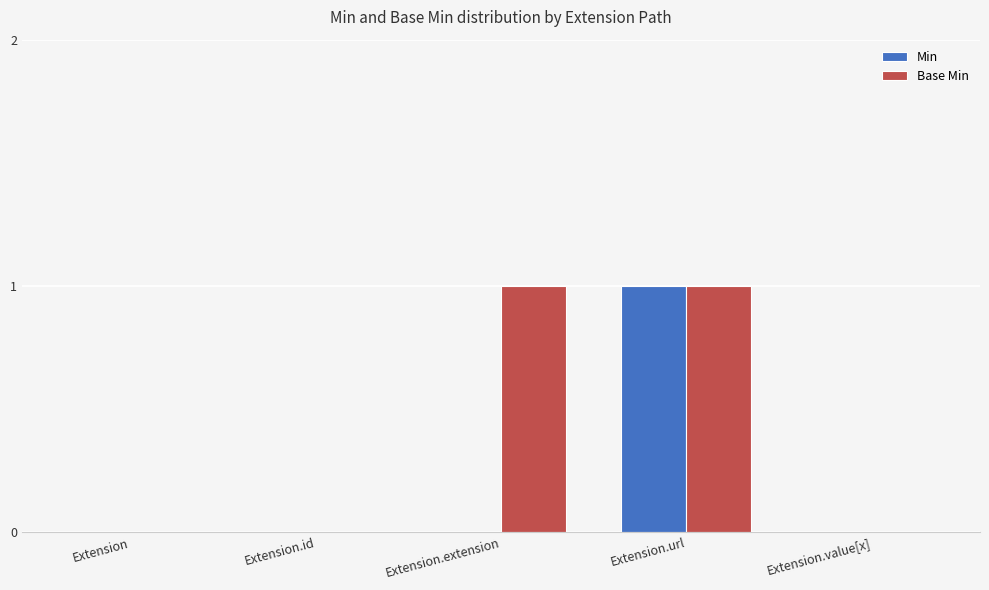

Is it true that Min equals 0 at Extension?

True